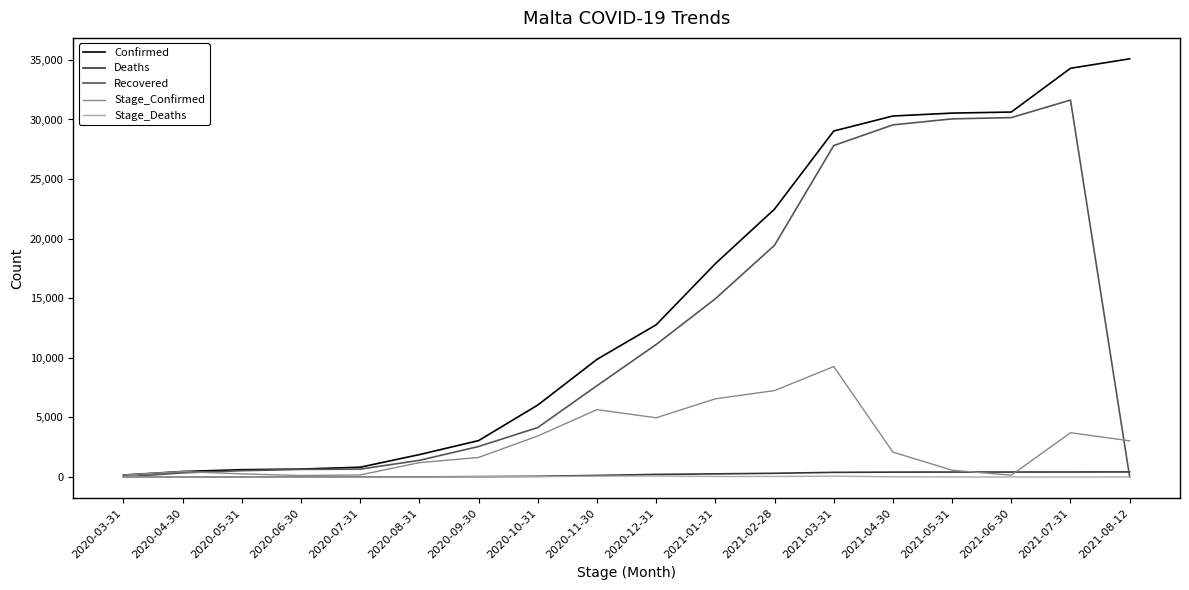

How many lines are shown in the chart?

5